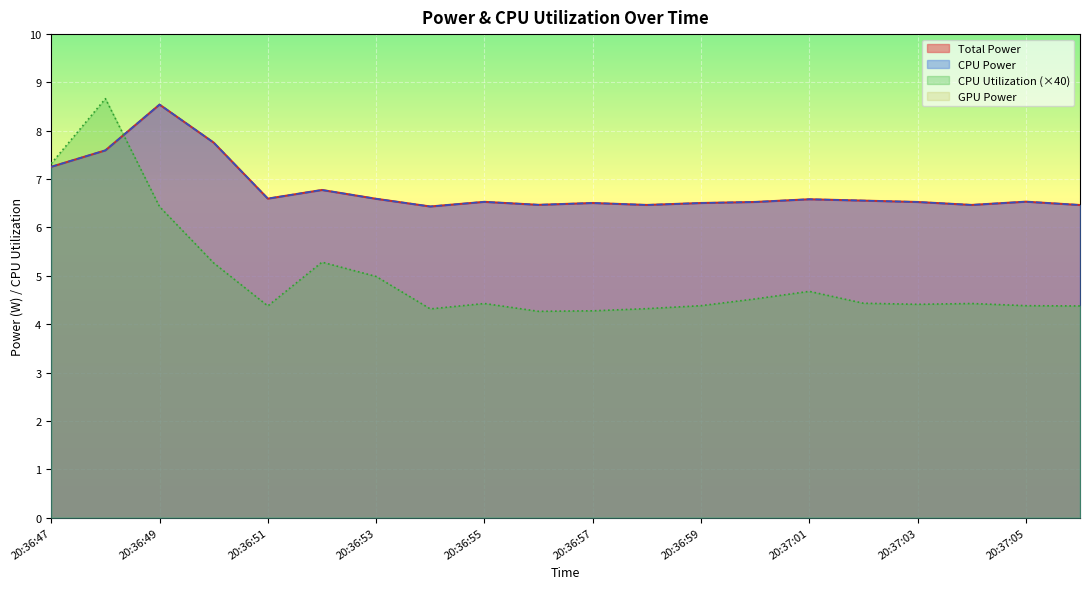

What is the spread (max minus min) of values at 20:36:57?

2.2